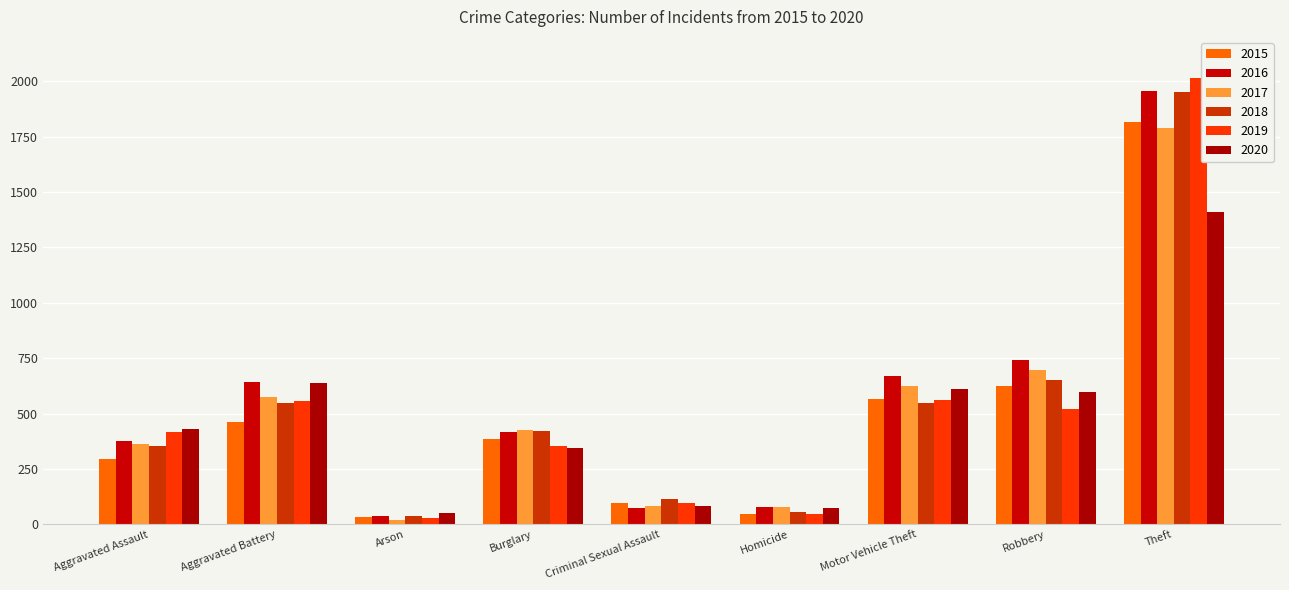

Where does the 2019 series first go above 417?

Aggravated Battery